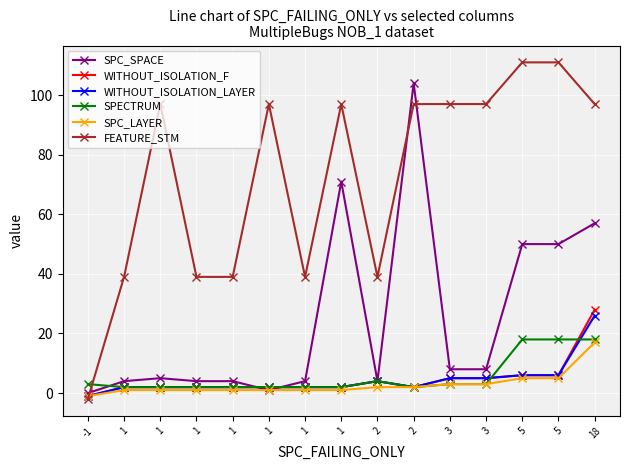

At which label does WITHOUT_ISOLATION_F first exceed 2?

2